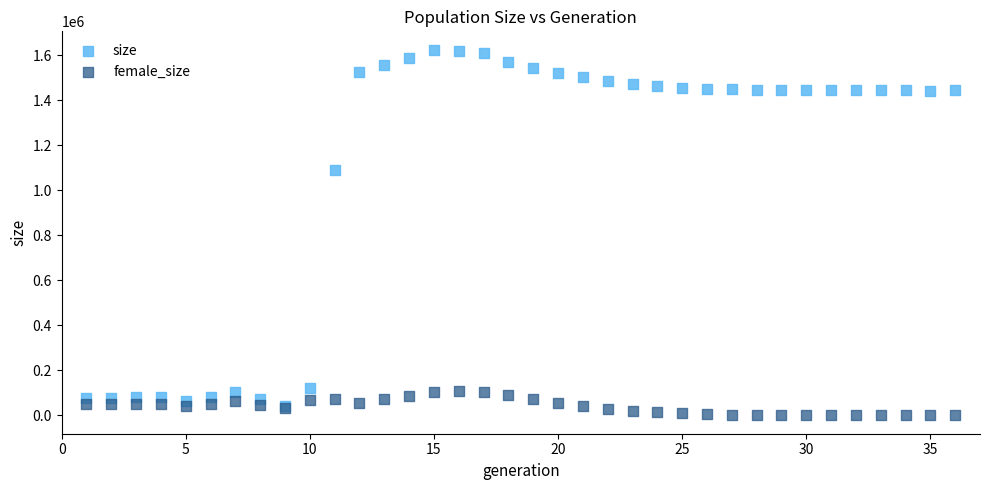

In the size series, what Y value is closest to 832717?

1087569